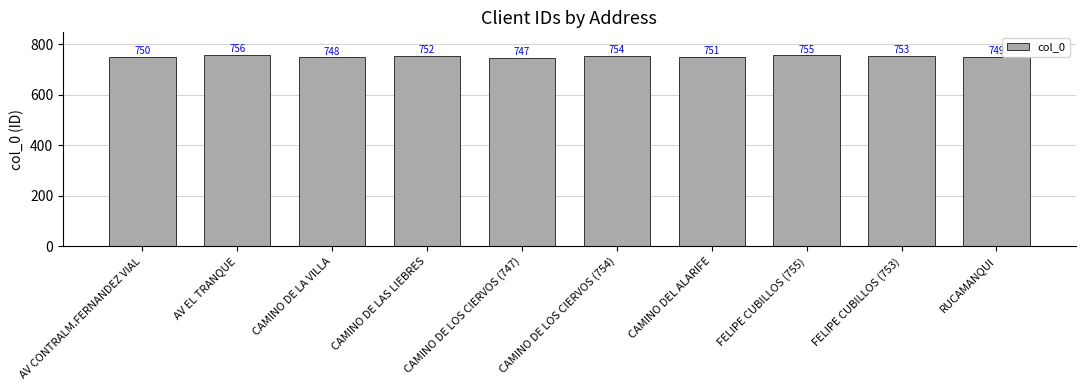

What is the change in value from AV CONTRALM.FERNANDEZ VIAL to CAMINO DEL ALARIFE?

+1